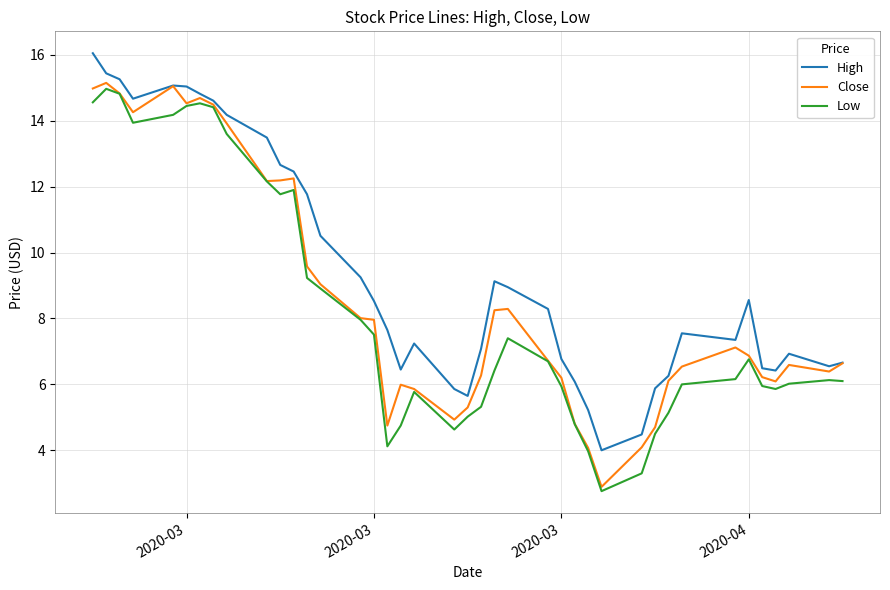

What is the minimum value for High?

4.0